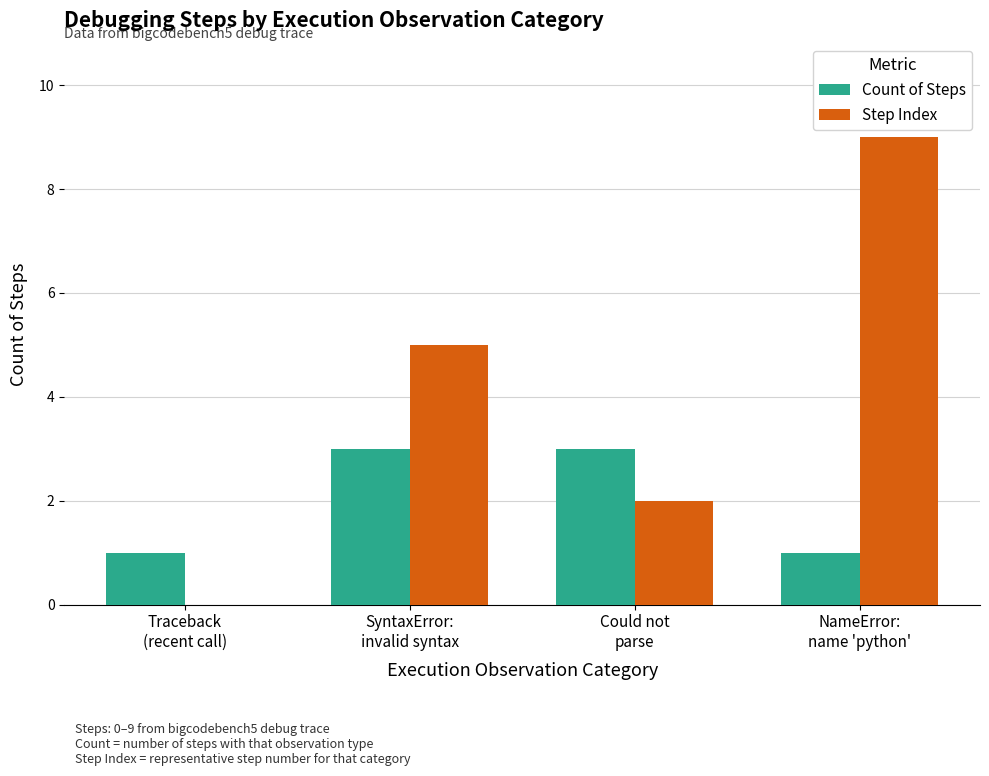

Which series has the largest total across all categories?

Step Index